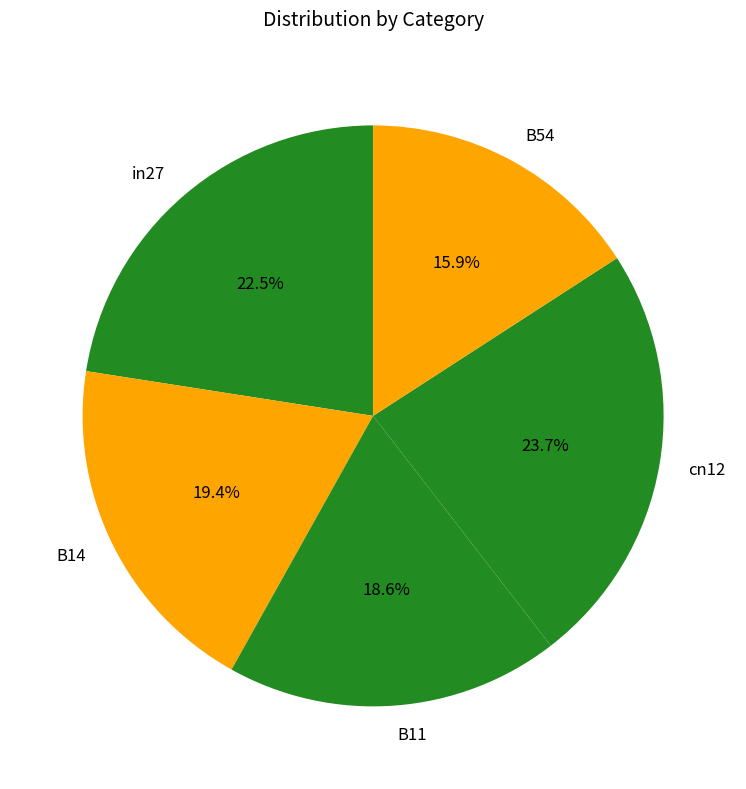

True or false: B11 accounts for 19% of the total.

True